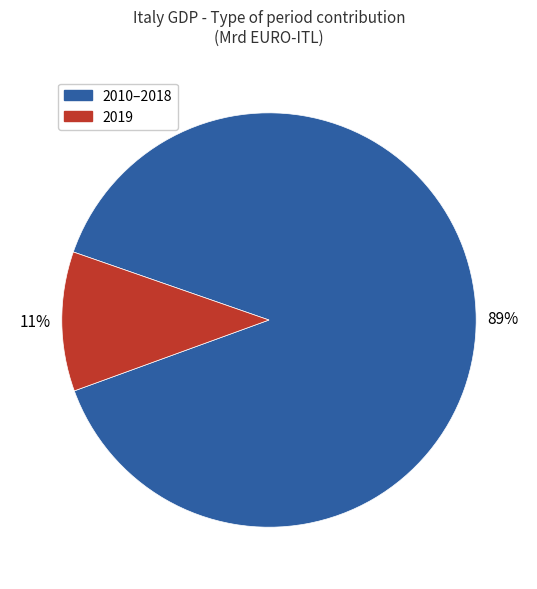

Is there a majority slice in this chart?

Yes